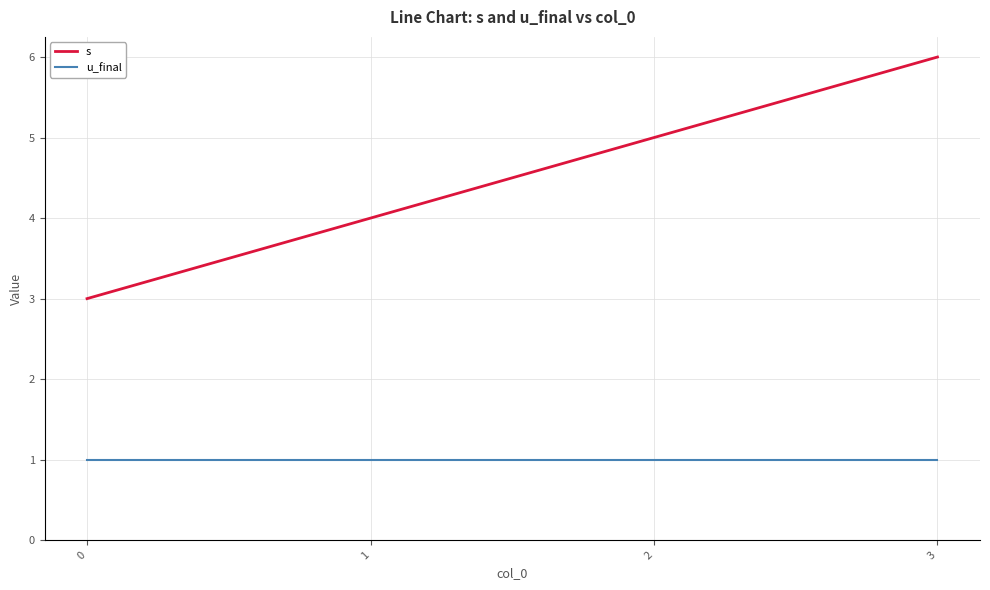

What is the difference between the maximum and minimum values in the s series?

3